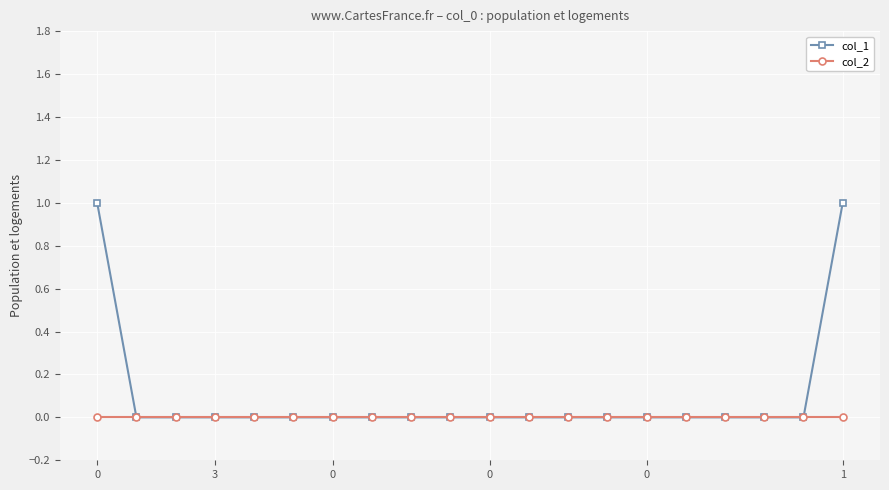

What are all the series names shown in the legend?

col_1, col_2